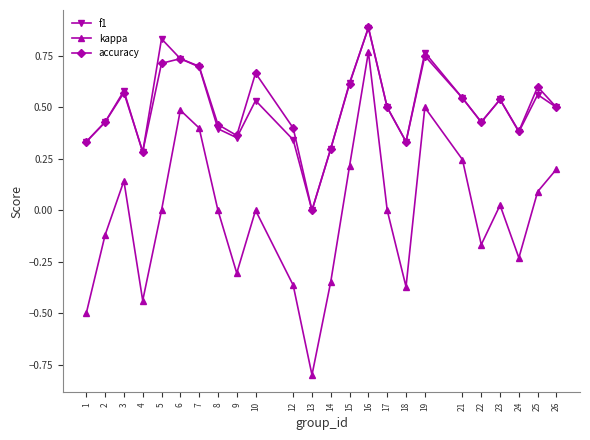

Which category has the highest value across all series?

16